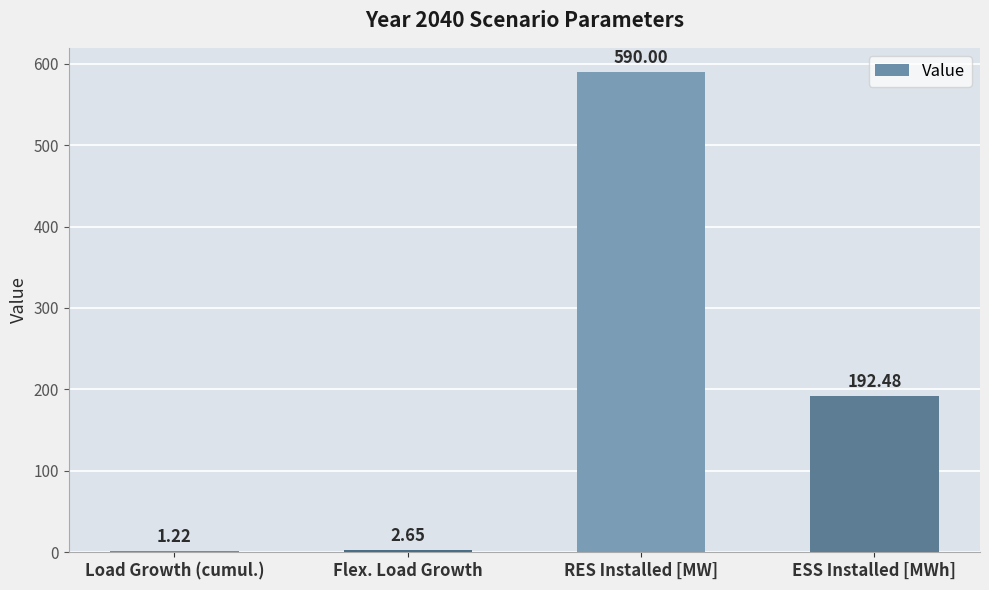

Approximately how many times larger is the value at ESS Installed [MWh] compared to Load Growth (cumul.)?

157.7